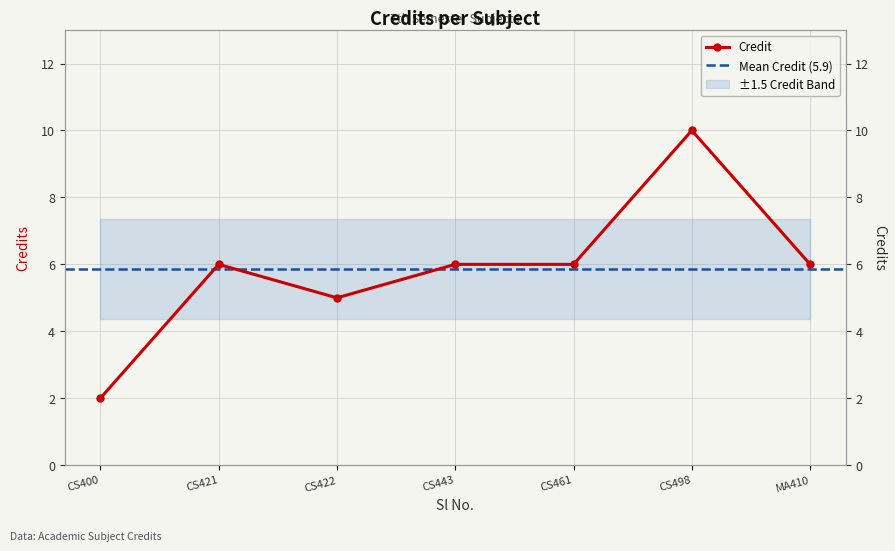

What is the greatest value displayed?

10